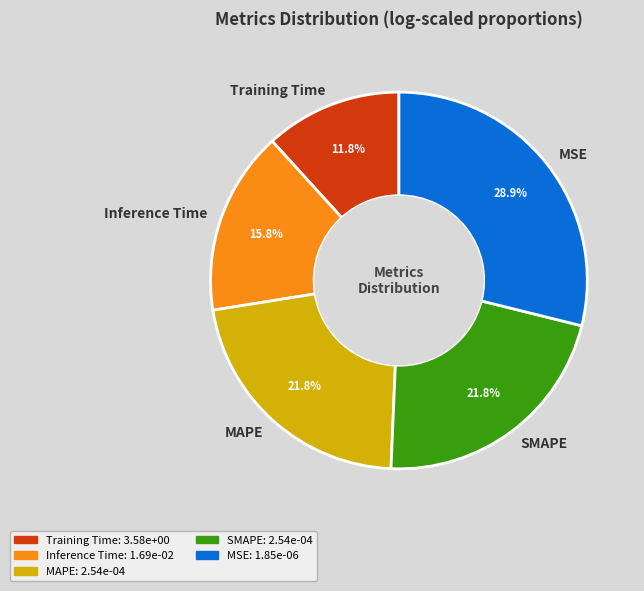

Is there a majority slice in this chart?

No